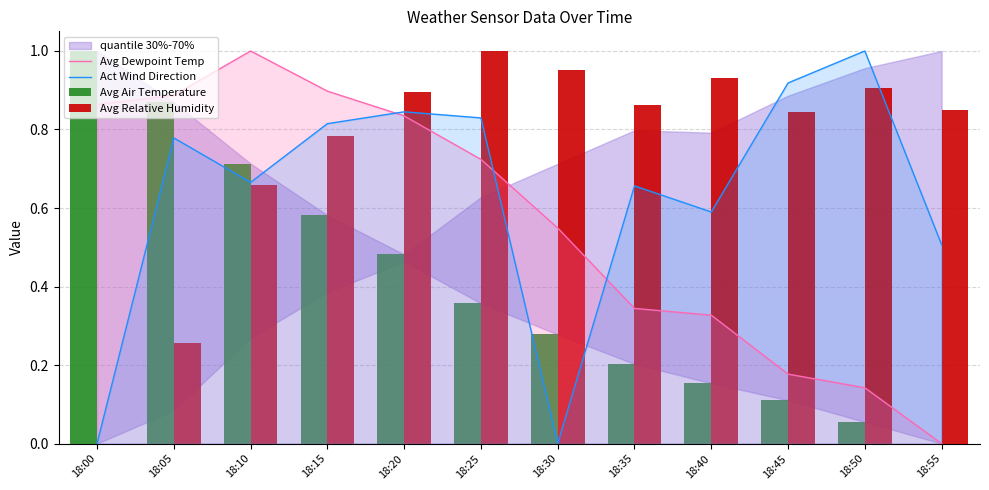

Count the number of categories in the chart.

12